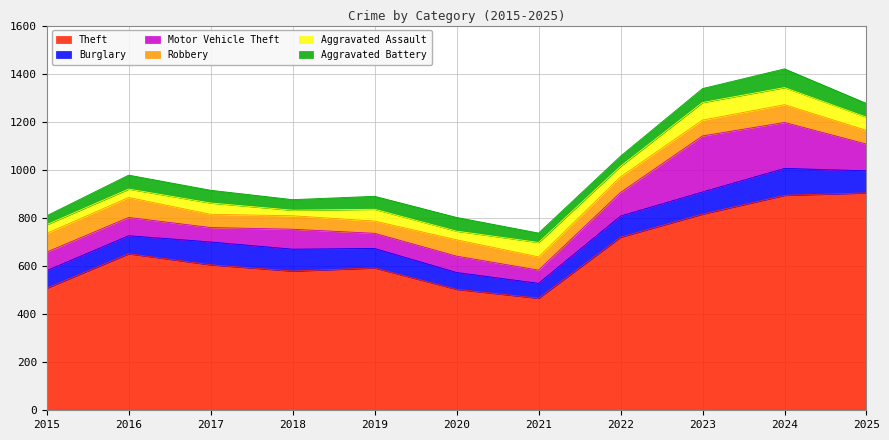

What is the sum of all Motor Vehicle Theft values?

1115